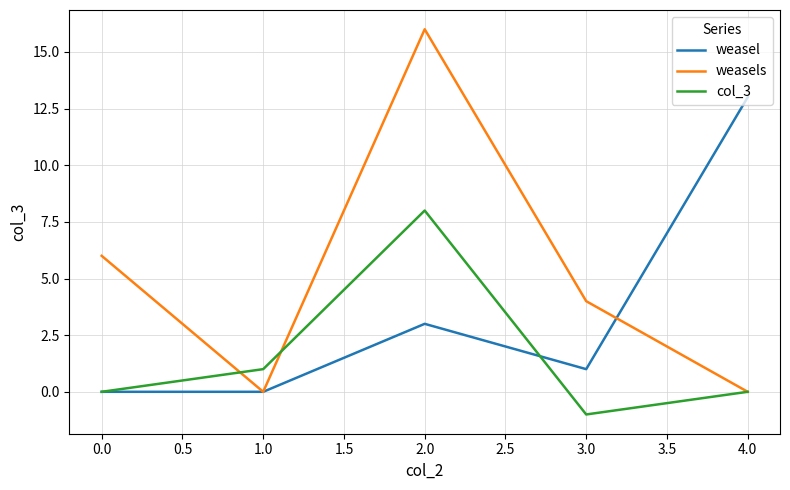

Which category has the highest value in the col_3 series?

2.0